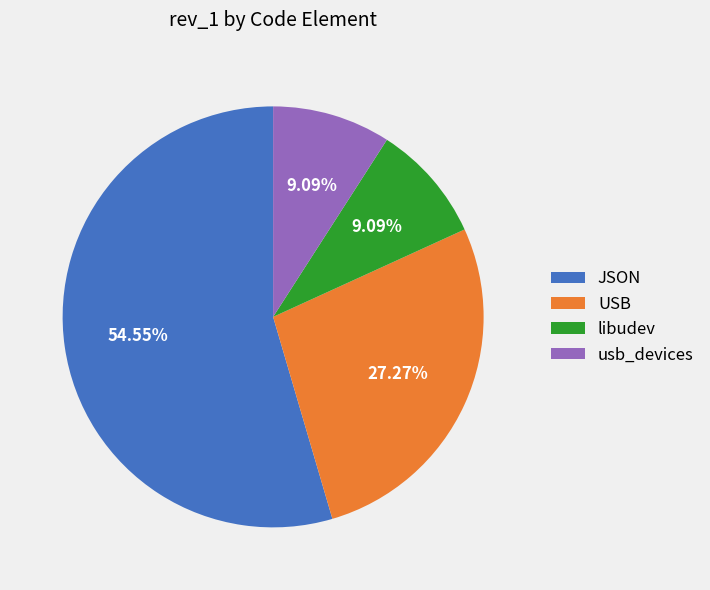

Count the number of slices in the pie.

4